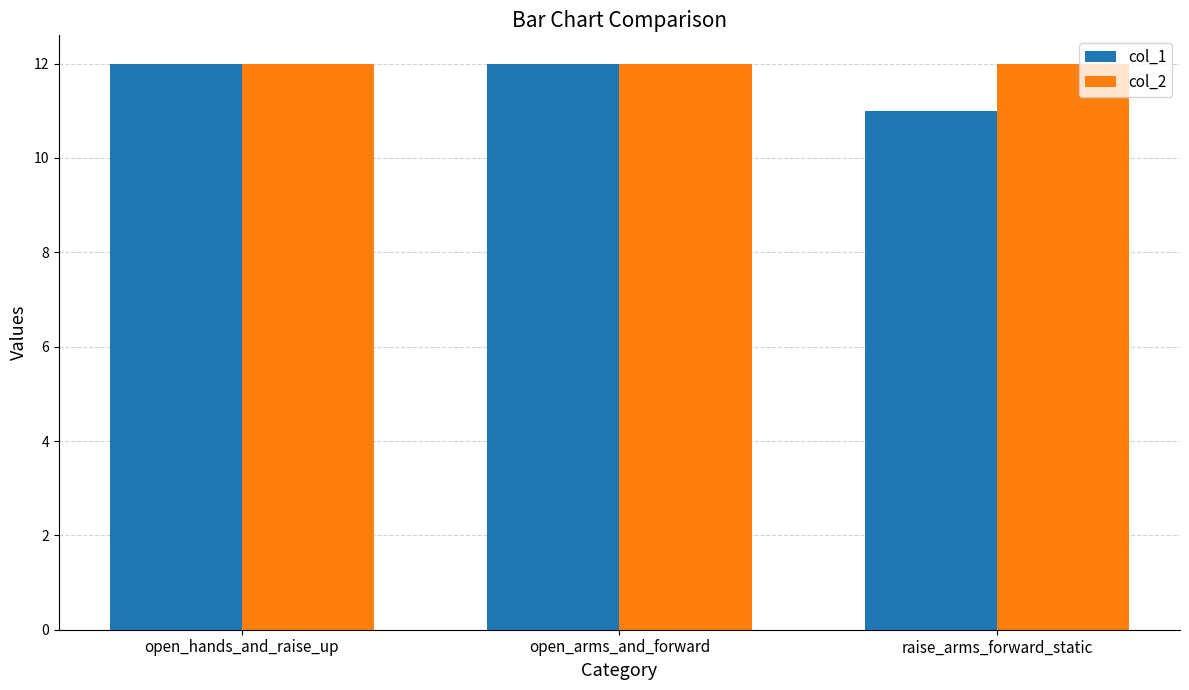

What is the greatest value displayed?

12